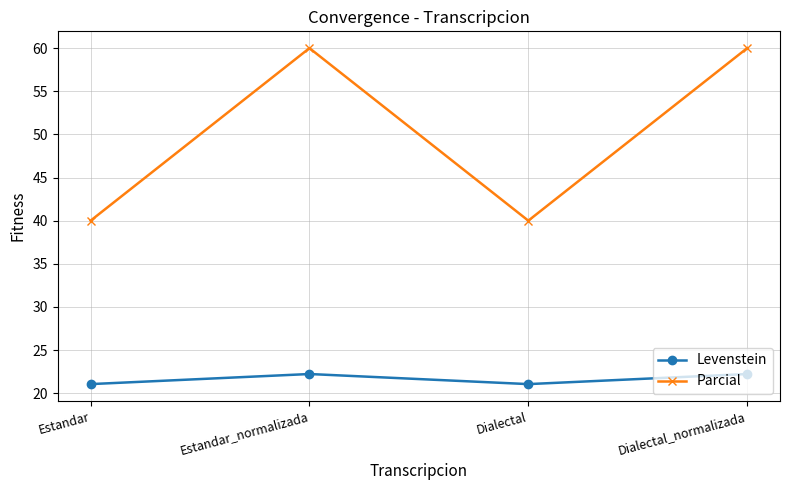

How many lines are shown in the chart?

2